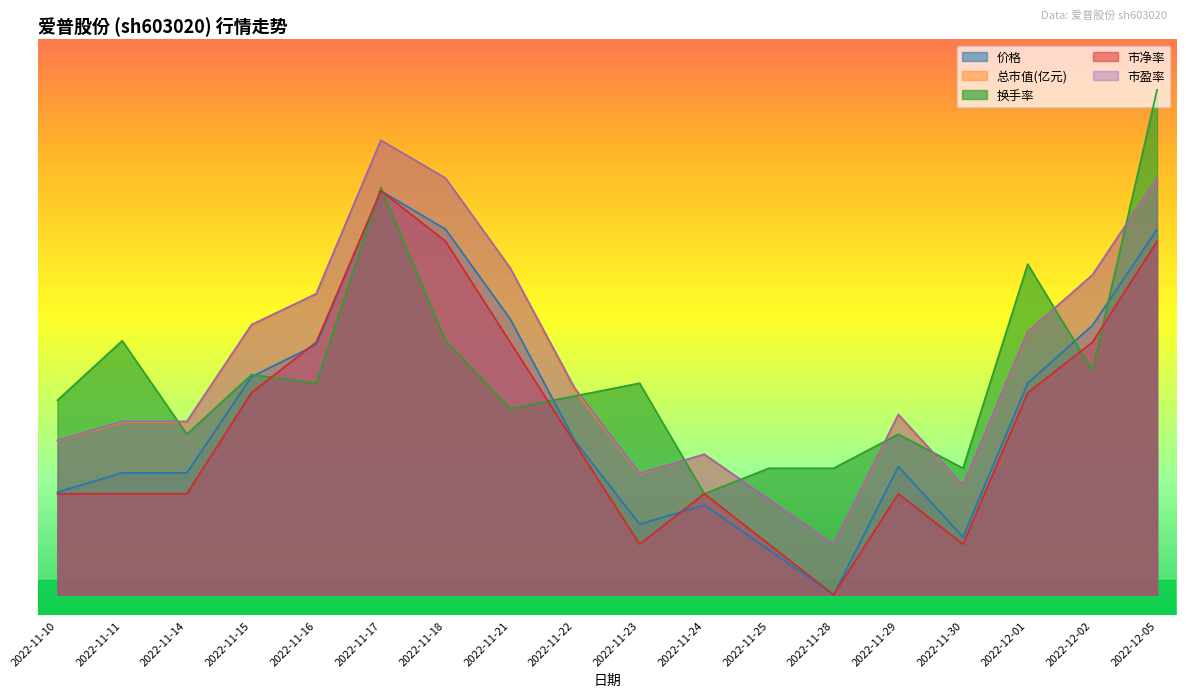

At which label does 市净率 reach its peak?

2022-11-17